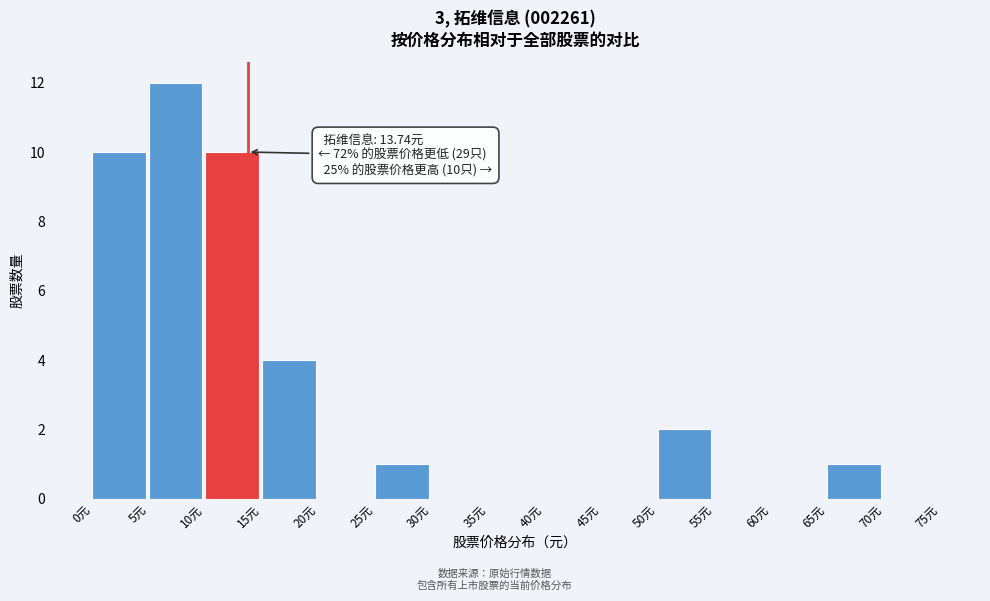

Which range on the x-axis has the tallest bar?

5 to 10